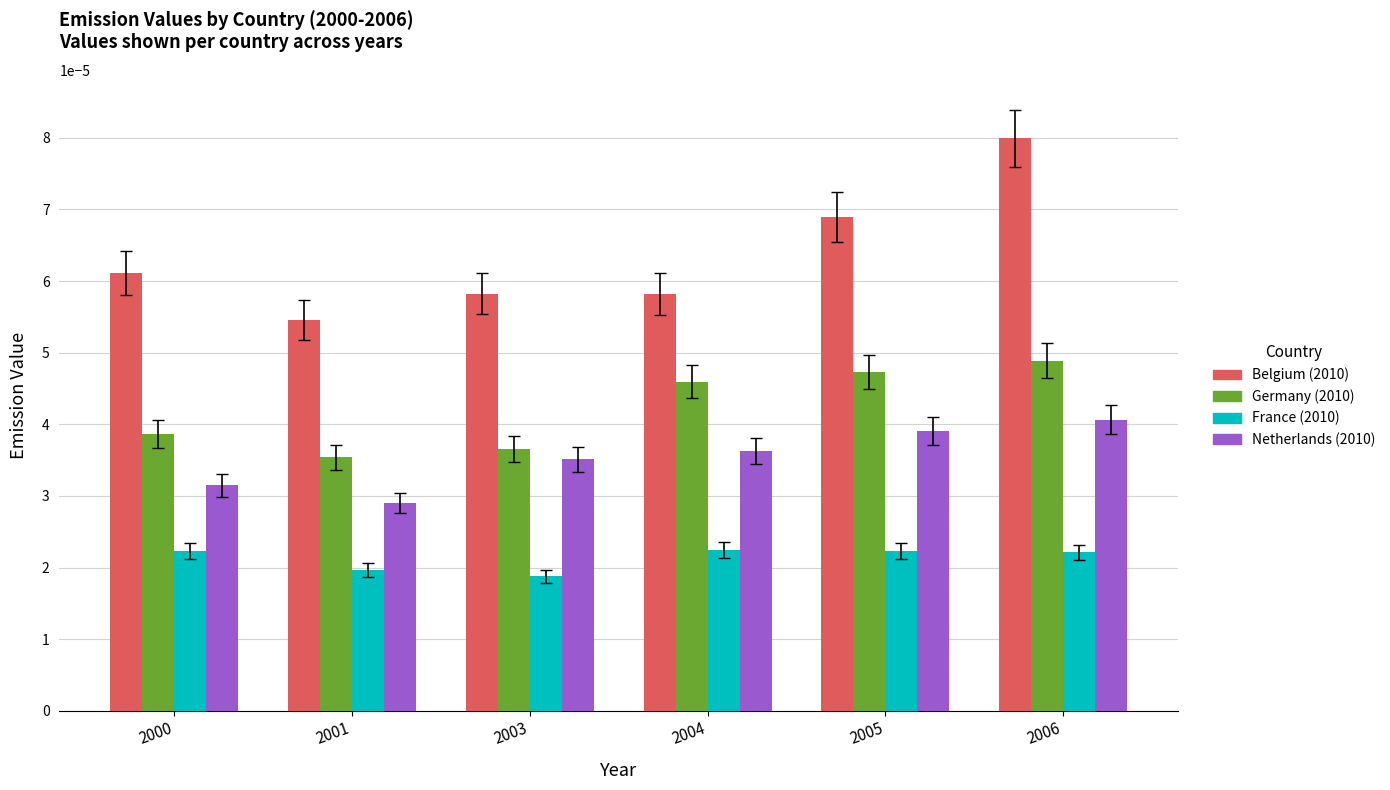

Rank the series by their average value, from highest to lowest.

Belgium (2010), Germany (2010), Netherlands (2010), France (2010)